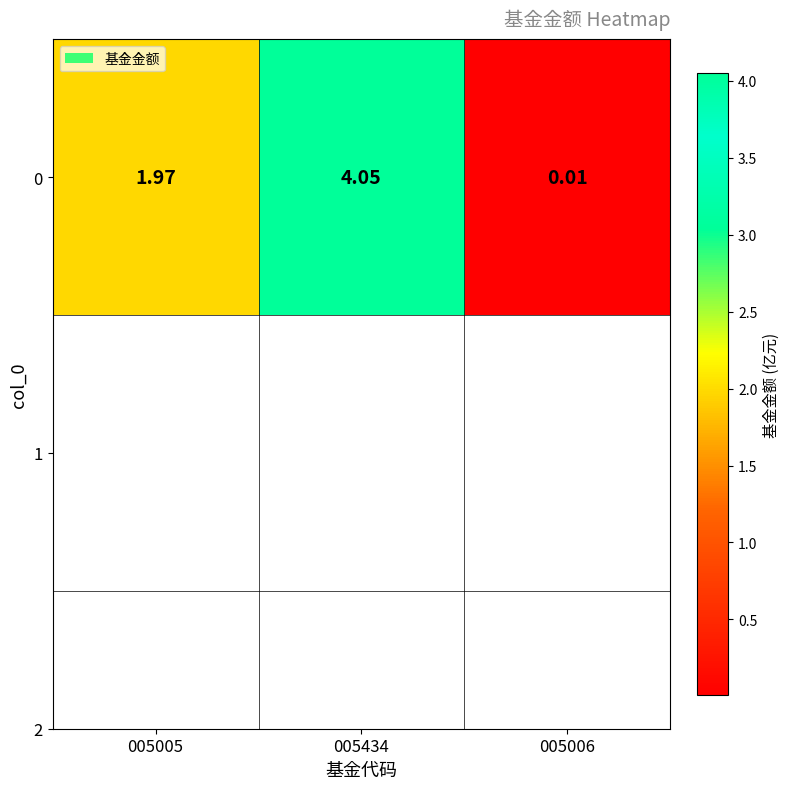

Which category has the highest value across all series?

005434